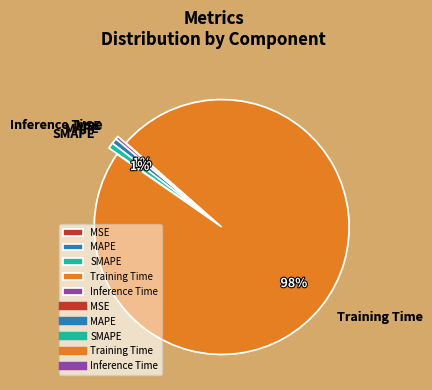

Is there any slice that represents more than half of the pie?

Yes